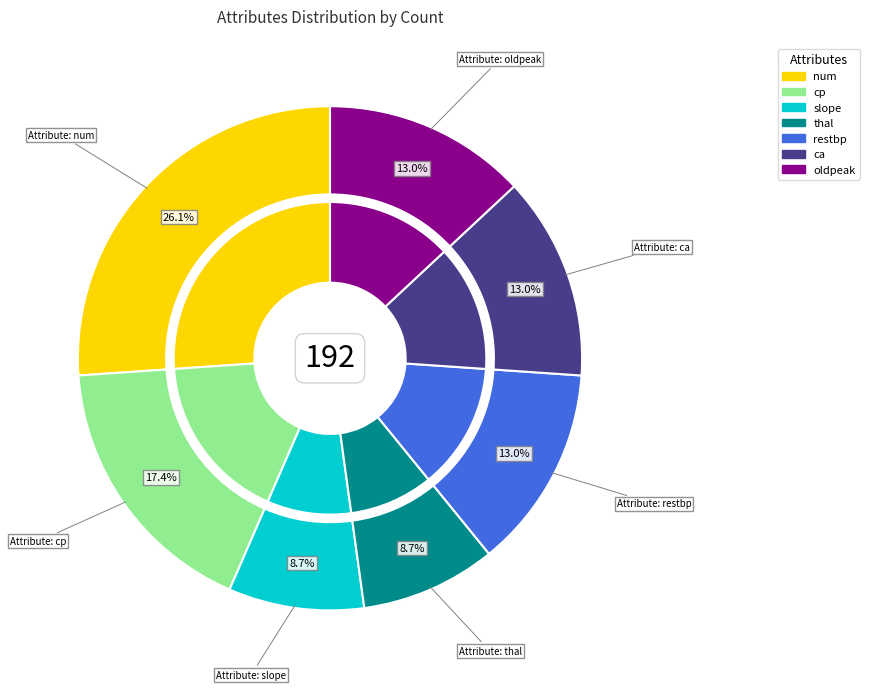

To the nearest percent, what is the difference between the largest and smallest slice percentages?

17%